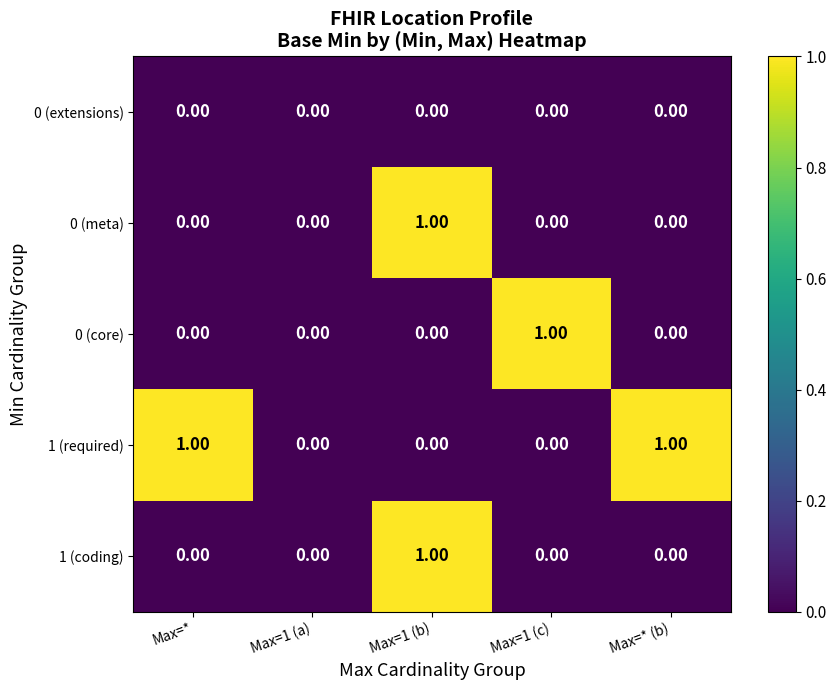

At which category is the sum across all series the highest?

Max=1 (b)